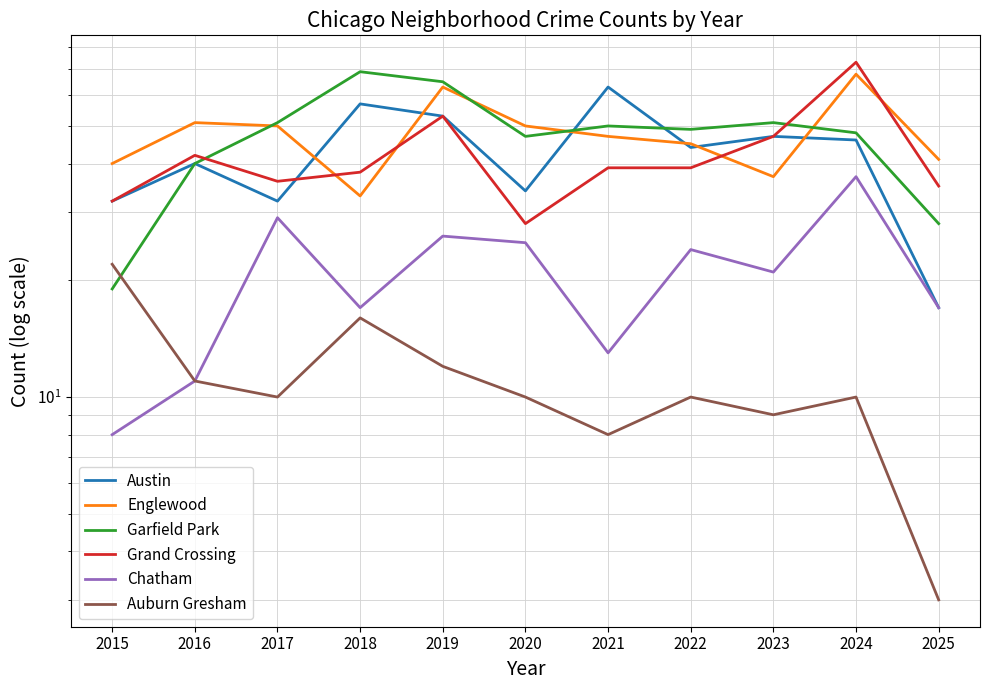

Which series has the largest range (max minus min)?

Garfield Park